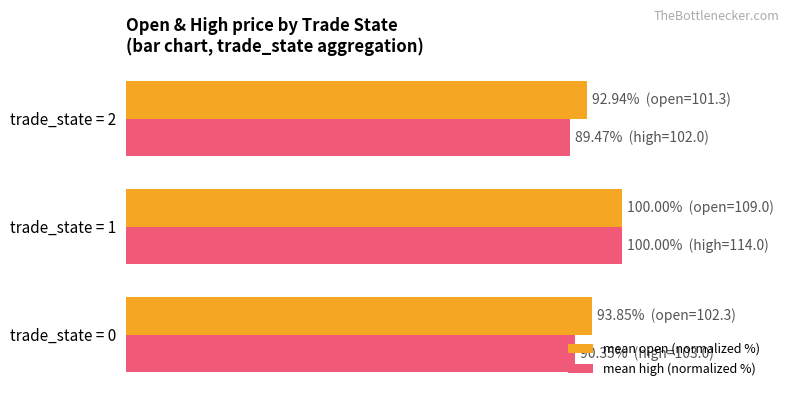

What are all the series names shown in the legend?

mean open (normalized %), mean high (normalized %)